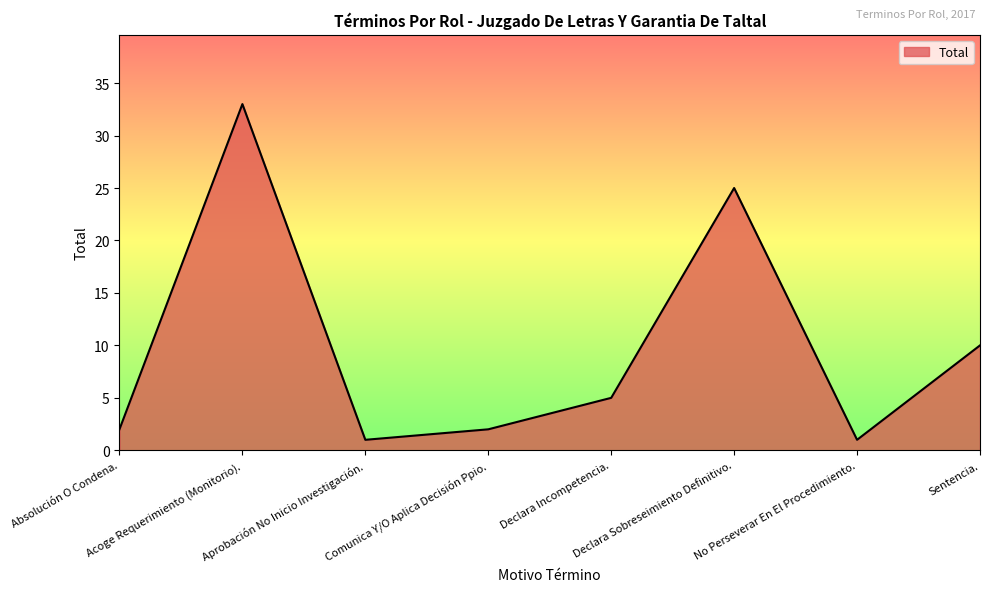

Reading left to right, transcribe all the data shown in this chart.

Absolución O Condena.=2	Acoge Requerimiento (Monitorio).=33	Aprobación No Inicio Investigación.=1	Comunica Y/O Aplica Decisión Ppio.=2	Declara Incompetencia.=5	Declara Sobreseimiento Definitivo.=25	No Perseverar En El Procedimiento.=1	Sentencia.=10